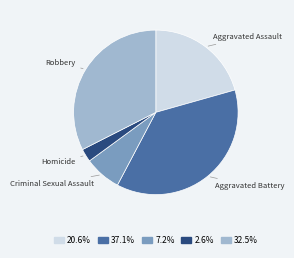

What is the largest slice in the pie chart?

Aggravated Battery